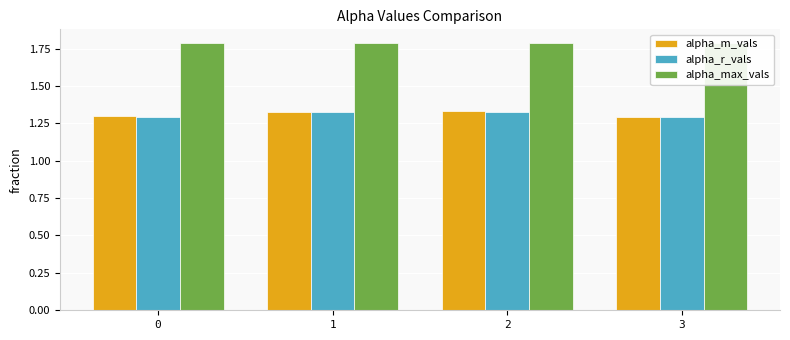

What is the sum of the alpha_max_vals values at 2 and 1?

3.6